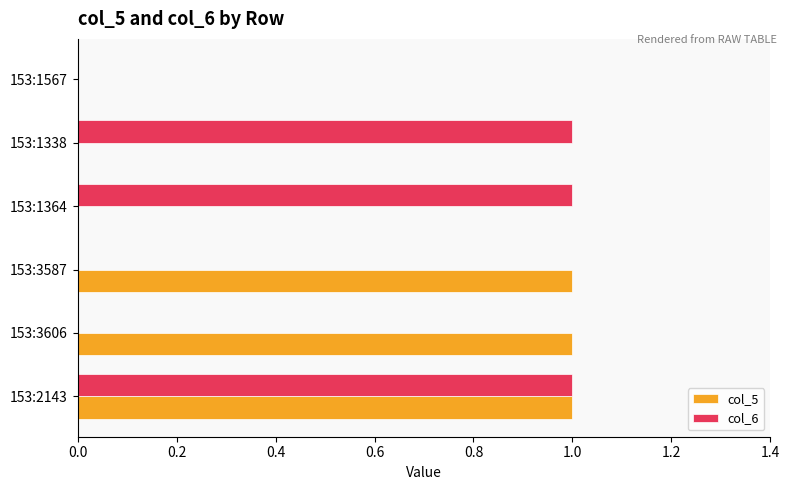

What is the sum of all col_5 values?

3